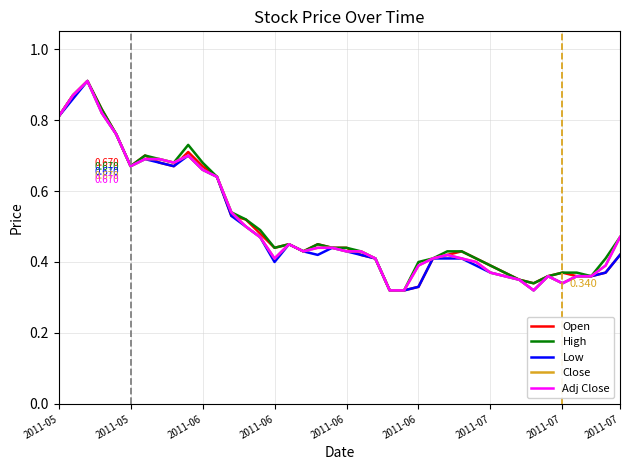

Is this an area chart (filled region under the line)?

No